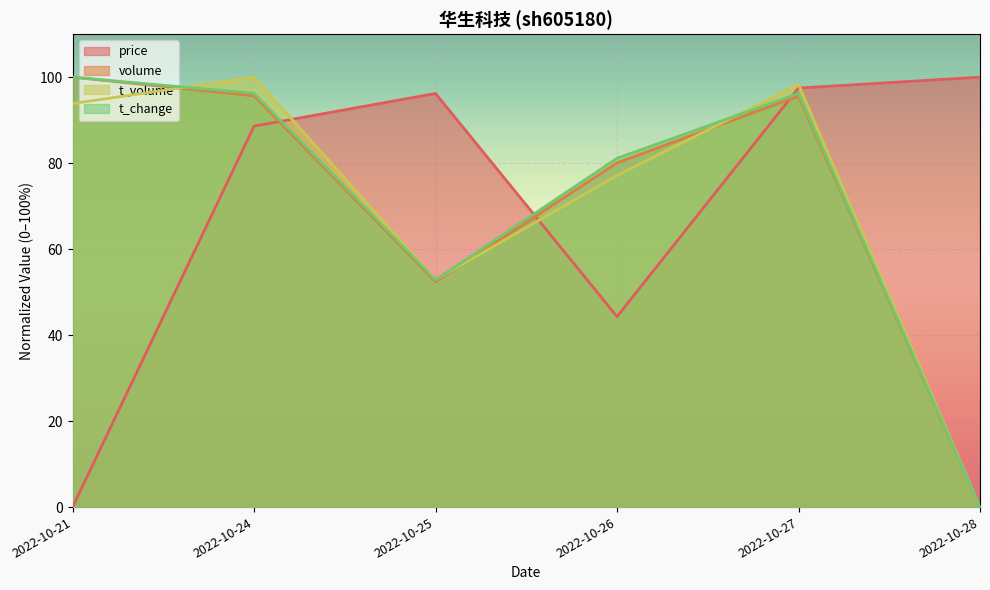

The value of price at 2022-10-27 is 97.5. True or false?

True